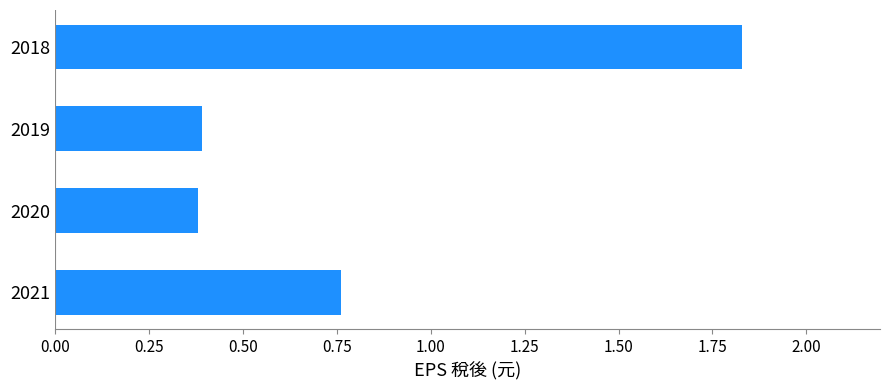

What is the difference between the second highest and second lowest values?

0.4